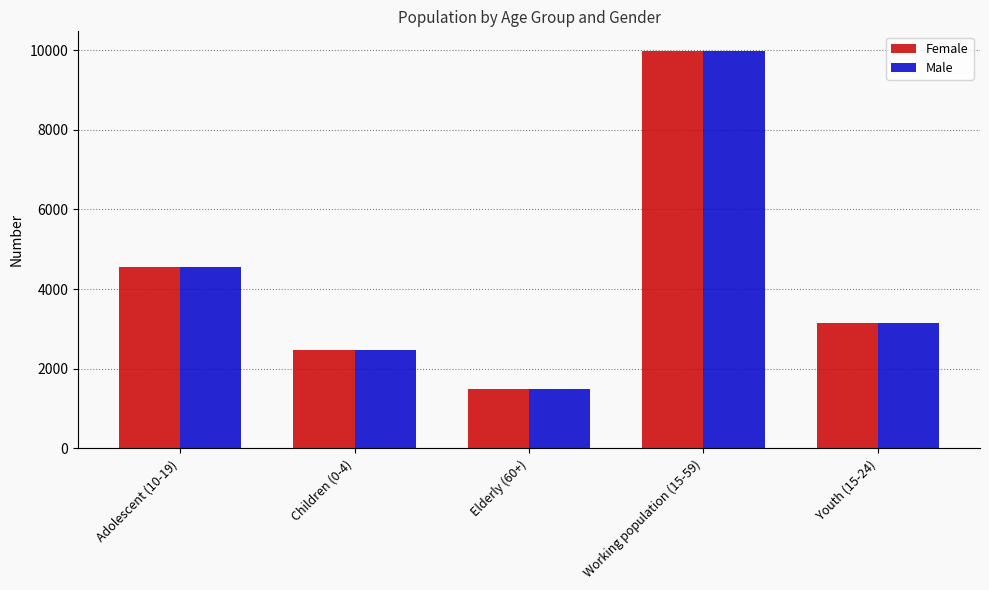

The value of Female at Youth (15-24) is 1198. True or false?

False